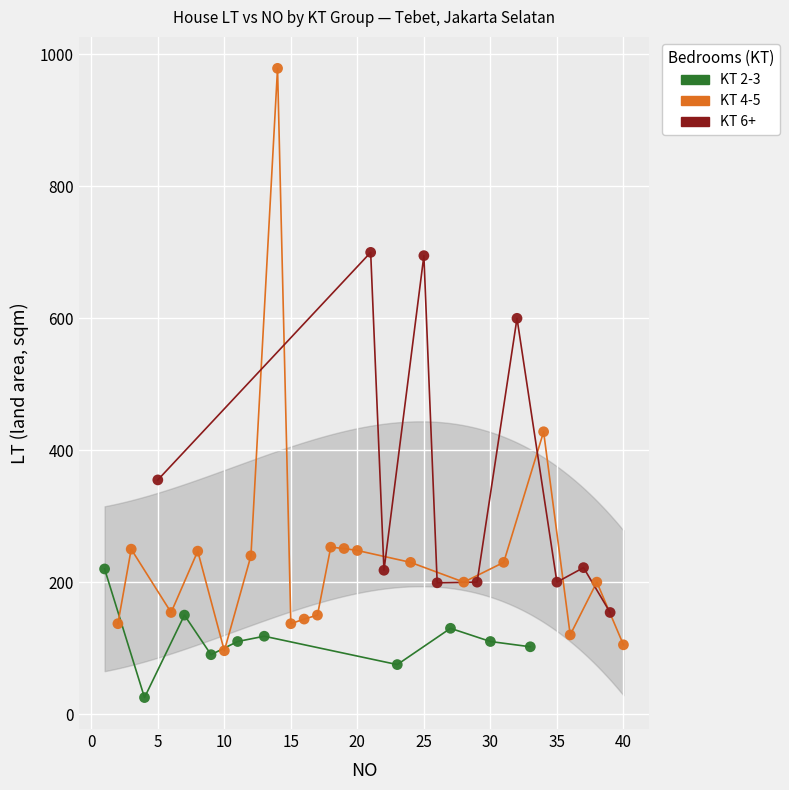

Which series has the widest spread of Y values?

KT 4-5